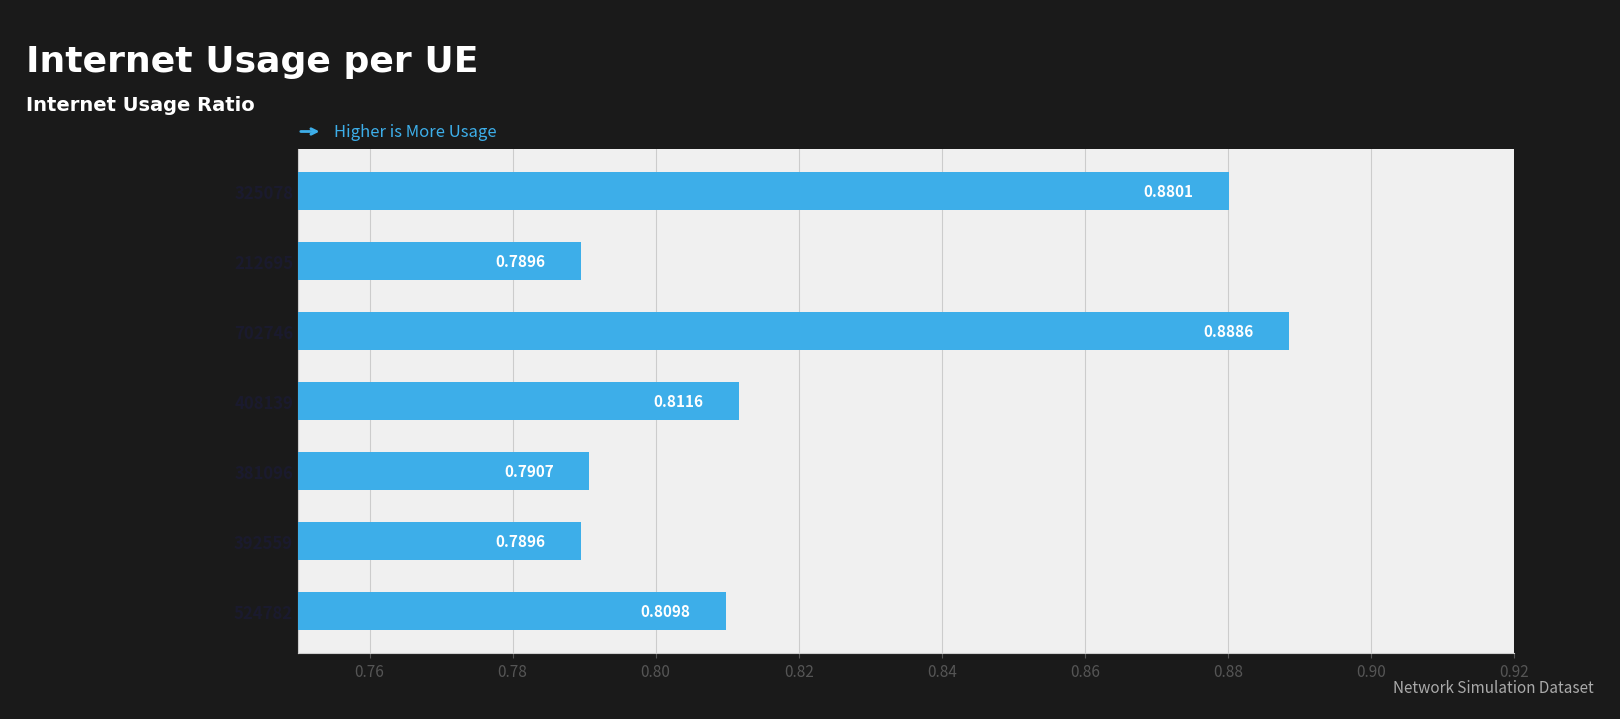

What is the sum of all values?

5.8